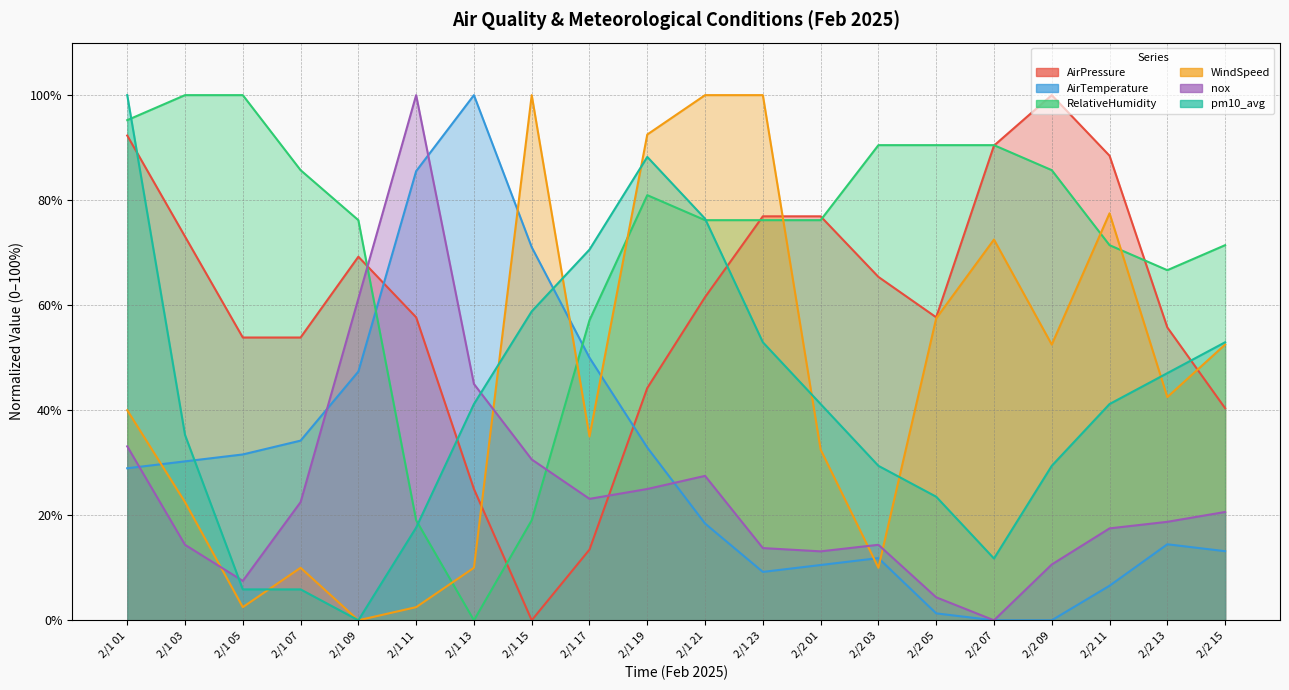

Reading left to right, list all the values displayed in this chart.

AirPressure: 2/1 01=92.3	2/1 03=73.1	2/1 05=53.8	2/1 07=53.8	2/1 09=69.2	2/1 11=57.7	2/1 13=25.0	2/1 15=0.0	2/1 17=13.5	2/1 19=44.2	2/1 21=61.5	2/1 23=76.9	2/2 01=76.9	2/2 03=65.4	2/2 05=57.7	2/2 07=90.4	2/2 09=100.0	2/2 11=88.5	2/2 13=55.8	2/2 15=40.4
AirTemperature: 2/1 01=28.9	2/1 03=30.3	2/1 05=31.6	2/1 07=34.2	2/1 09=47.4	2/1 11=85.5	2/1 13=100.0	2/1 15=71.1	2/1 17=50.0	2/1 19=32.9	2/1 21=18.4	2/1 23=9.2	2/2 01=10.5	2/2 03=11.8	2/2 05=1.3	2/2 07=0.0	2/2 09=0.0	2/2 11=6.6	2/2 13=14.5	2/2 15=13.2
RelativeHumidity: 2/1 01=95.2	2/1 03=100.0	2/1 05=100.0	2/1 07=85.7	2/1 09=76.2	2/1 11=19.0	2/1 13=0.0	2/1 15=19.0	2/1 17=57.1	2/1 19=81.0	2/1 21=76.2	2/1 23=76.2	2/2 01=76.2	2/2 03=90.5	2/2 05=90.5	2/2 07=90.5	2/2 09=85.7	2/2 11=71.4	2/2 13=66.7	2/2 15=71.4
WindSpeed: 2/1 01=40.0	2/1 03=22.5	2/1 05=2.5	2/1 07=10.0	2/1 09=0.0	2/1 11=2.5	2/1 13=10.0	2/1 15=100.0	2/1 17=35.0	2/1 19=92.5	2/1 21=100.0	2/1 23=100.0	2/2 01=32.5	2/2 03=10.0	2/2 05=57.5	2/2 07=72.5	2/2 09=52.5	2/2 11=77.5	2/2 13=42.5	2/2 15=52.5
nox: 2/1 01=33.1	2/1 03=14.4	2/1 05=7.5	2/1 07=22.5	2/1 09=61.3	2/1 11=100.0	2/1 13=45.0	2/1 15=30.6	2/1 17=23.1	2/1 19=25.0	2/1 21=27.5	2/1 23=13.8	2/2 01=13.1	2/2 03=14.4	2/2 05=4.4	2/2 07=0.0	2/2 09=10.6	2/2 11=17.5	2/2 13=18.8	2/2 15=20.6
pm10_avg: 2/1 01=100.0	2/1 03=35.3	2/1 05=5.9	2/1 07=5.9	2/1 09=0.0	2/1 11=17.6	2/1 13=41.2	2/1 15=58.8	2/1 17=70.6	2/1 19=88.2	2/1 21=76.5	2/1 23=52.9	2/2 01=41.2	2/2 03=29.4	2/2 05=23.5	2/2 07=11.8	2/2 09=29.4	2/2 11=41.2	2/2 13=47.1	2/2 15=52.9